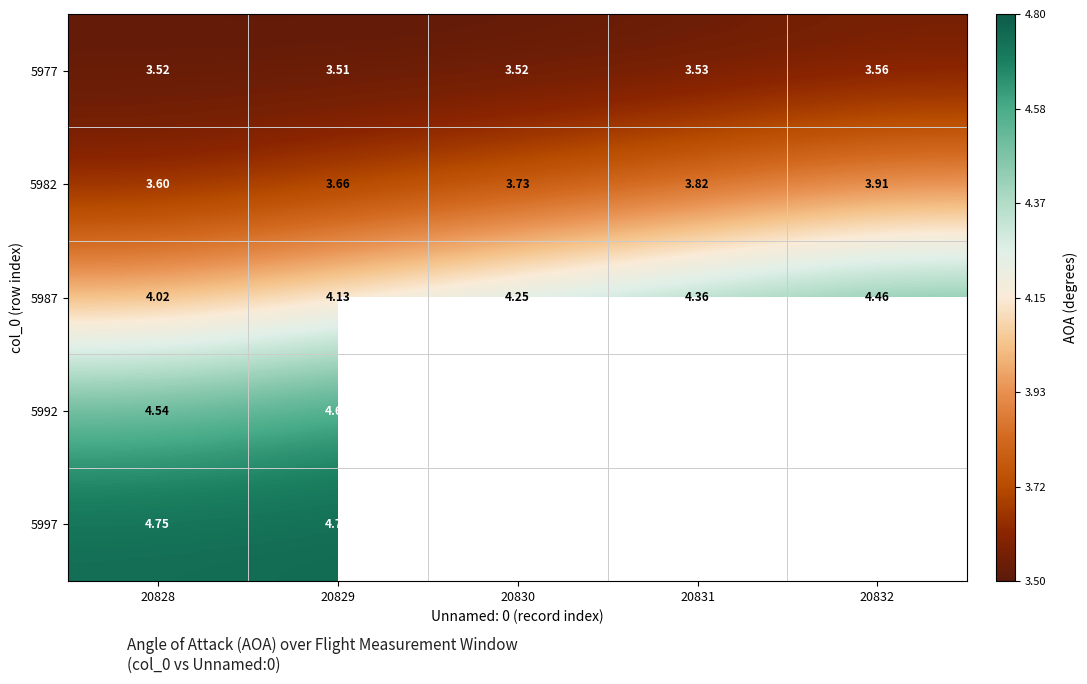

Is the value of 5987 at 20830 greater than the value of 5977 at 20829?

Yes